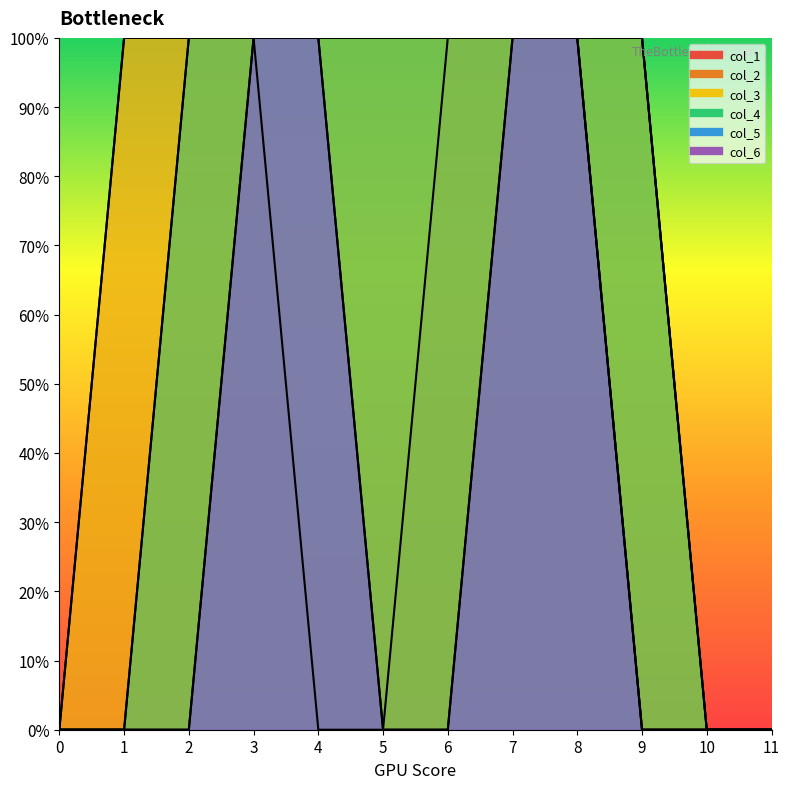

True or false: col_4 and col_6 cross at least once.

False